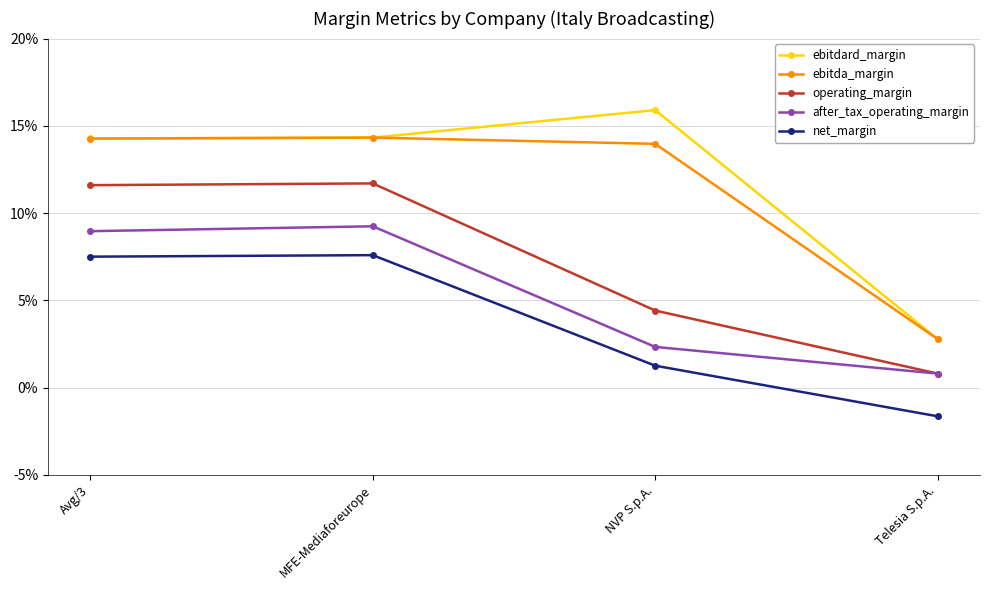

Rank the categories by net_margin value from lowest to highest.

Telesia S.p.A., NVP S.p.A., Avg/3, MFE-Mediaforeurope